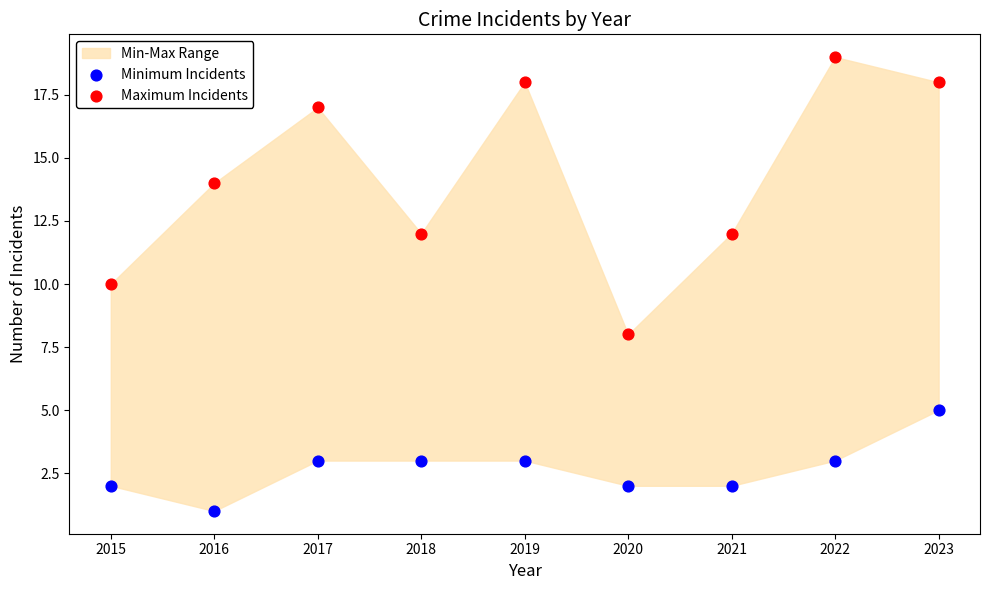

Across all data points, what is the range of Y values (max minus min)?

18